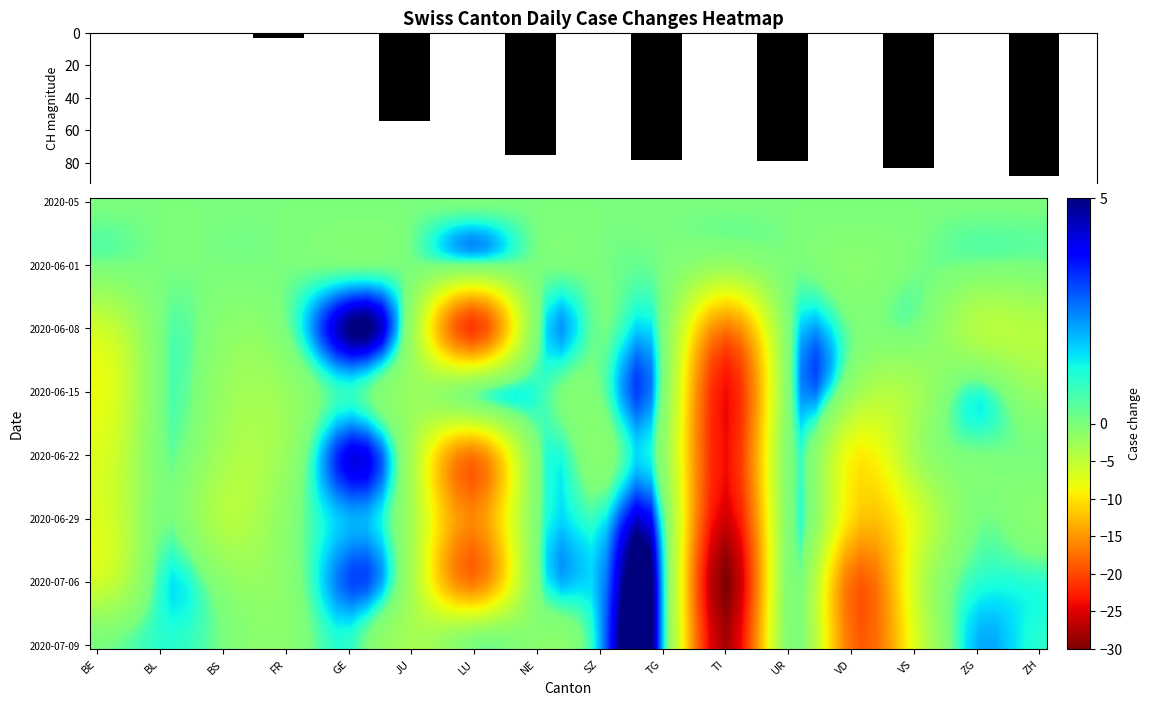

At which label is 2020-05 closest to 0?

BE